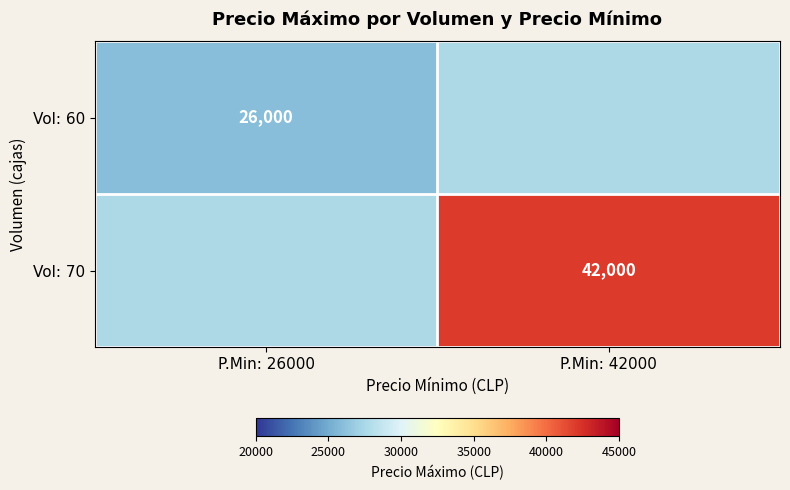

The Vol: 70 series shows 65319 at P.Min: 42000. True or false?

False